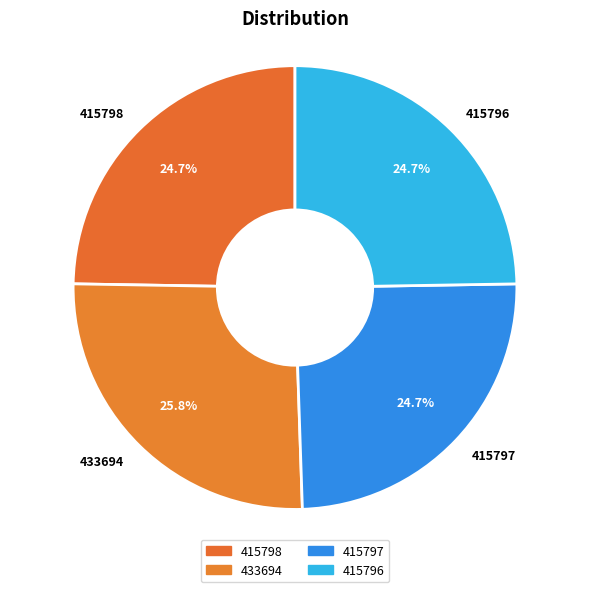

How much of the chart is everything except 415796?

75.3%